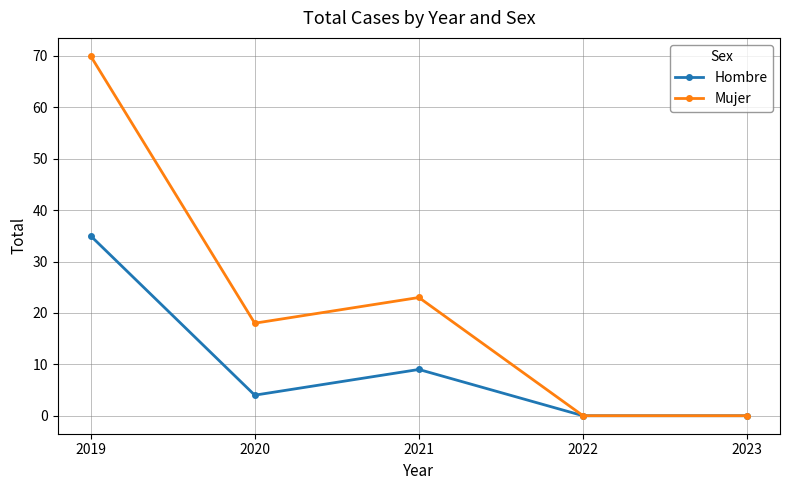

At which category does the chart reach its peak across all series?

2019